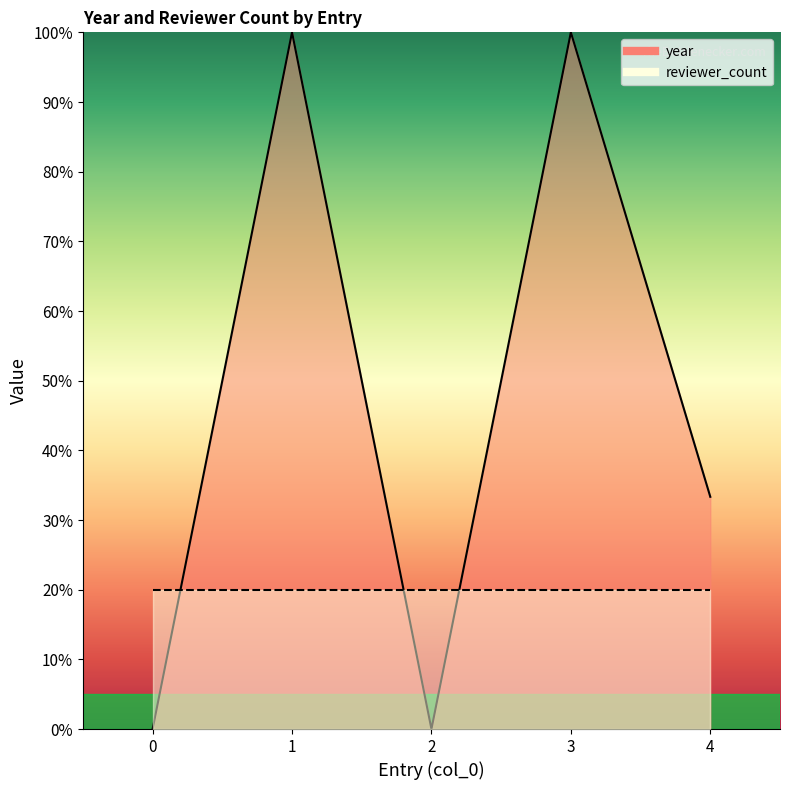

Reading left to right, list all the values displayed in this chart.

0=0.0	1=100.0	2=0.0	3=100.0	4=33.3